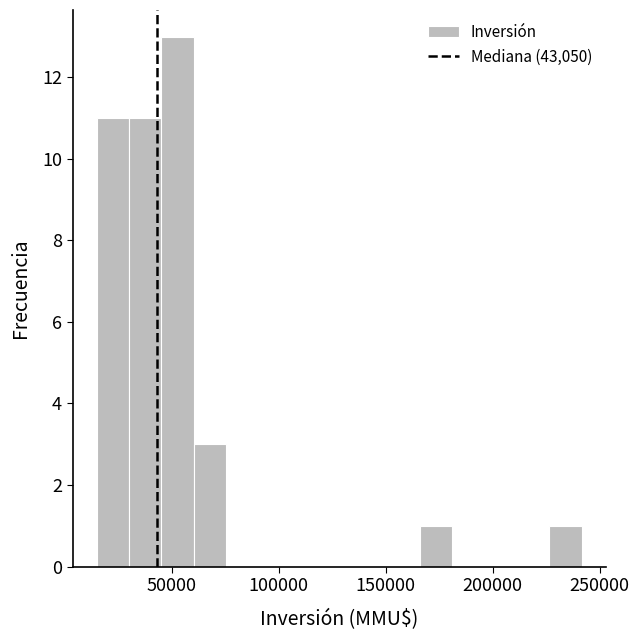

Around what value on the x-axis is the tallest bar? Give the approximate position of its centre, as read against the axis.

55000